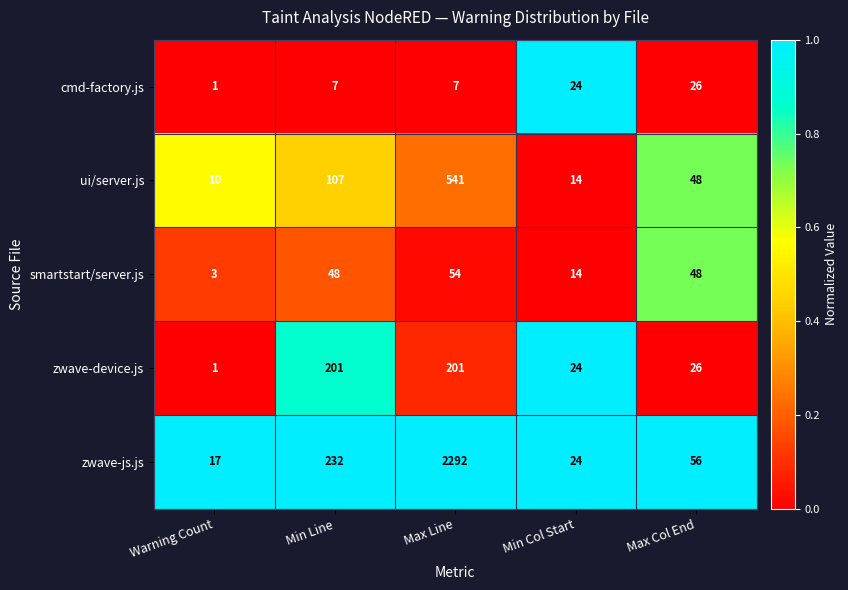

Is it true that cmd-factory.js equals 24 at Min Col Start?

True